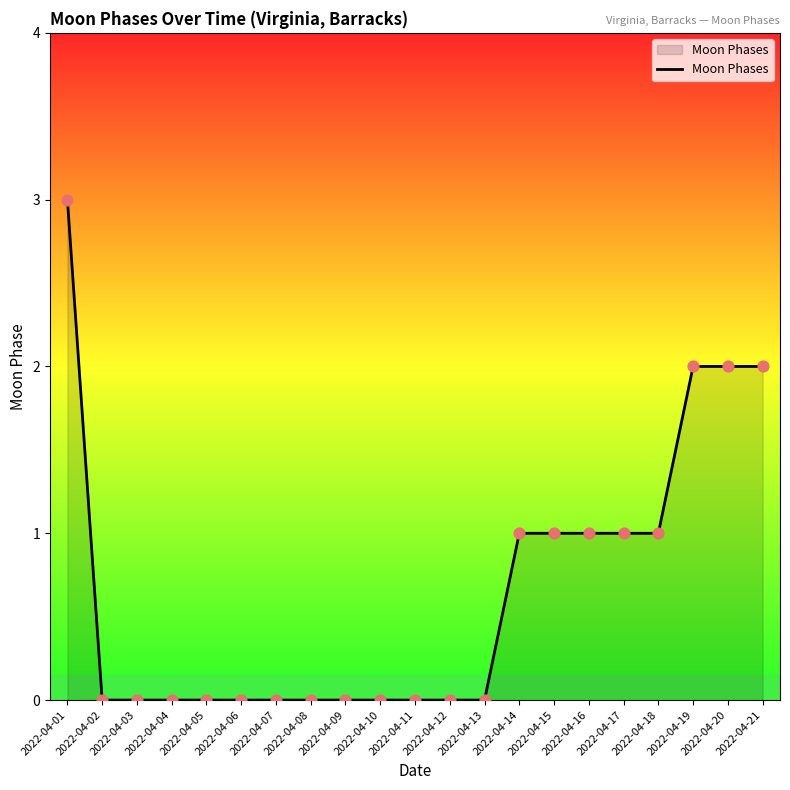

Between 2022-04-12 and 2022-04-18, which is larger?

2022-04-18